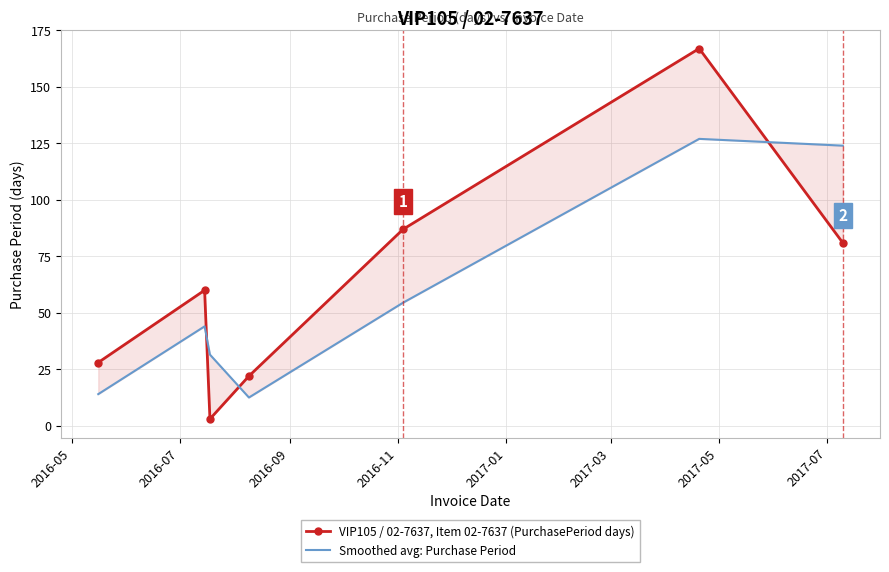

Between 2017-05 and 2016-05, which is larger?

2017-05